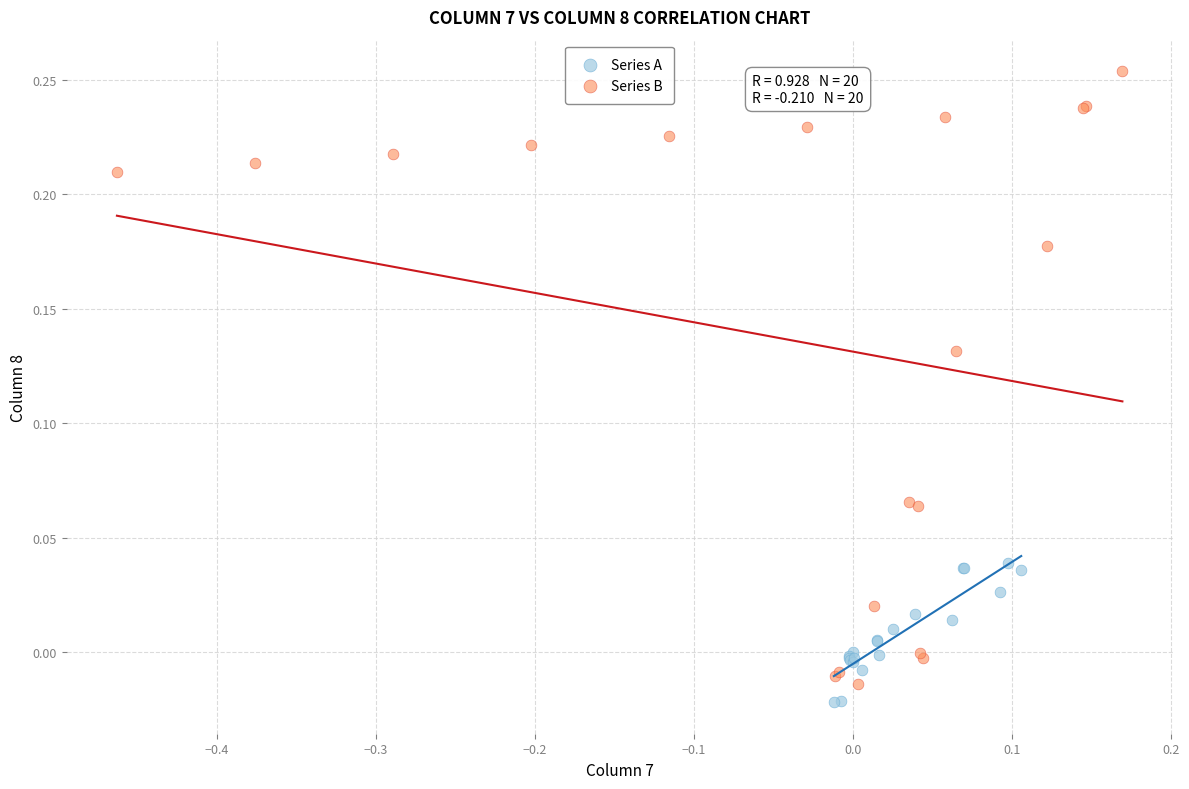

Which series has the widest spread of Y values?

Series B